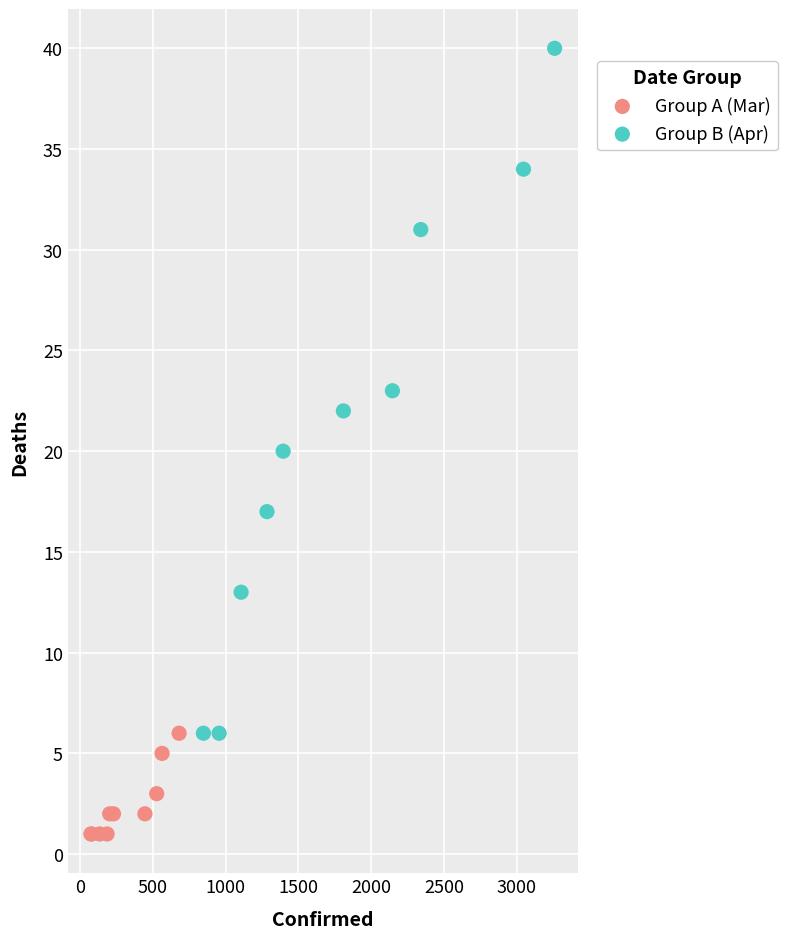

Which series contains the lowest Y value?

Group A (Mar)